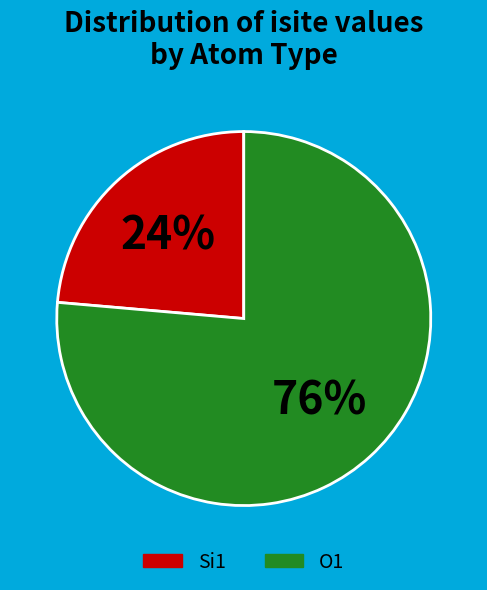

Does any single category account for the majority?

Yes